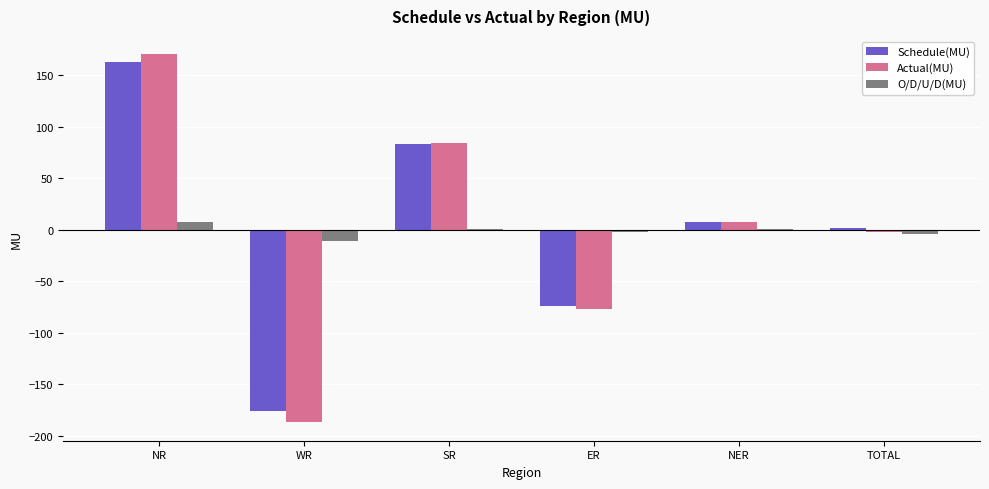

At which category does the chart reach its peak across all series?

NR